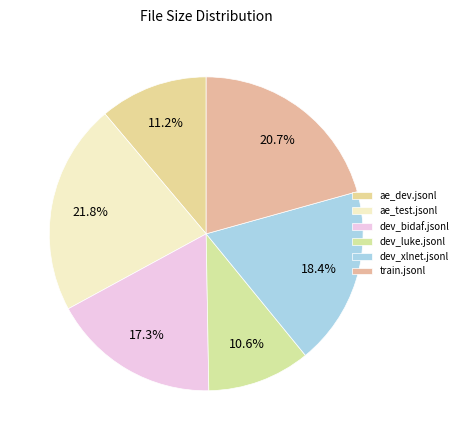

Approximately how many times larger is the value at ae_dev.jsonl compared to dev_luke.jsonl?

1.0